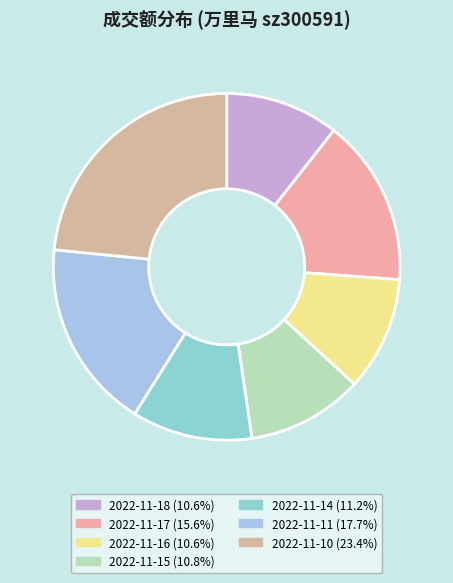

How many slices are in this pie chart?

7